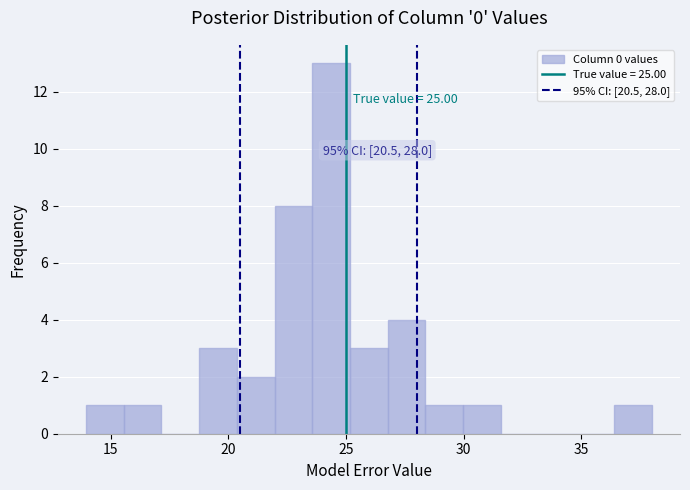

Read against the x-axis, roughly where is the centre of the tallest bar?

24.5